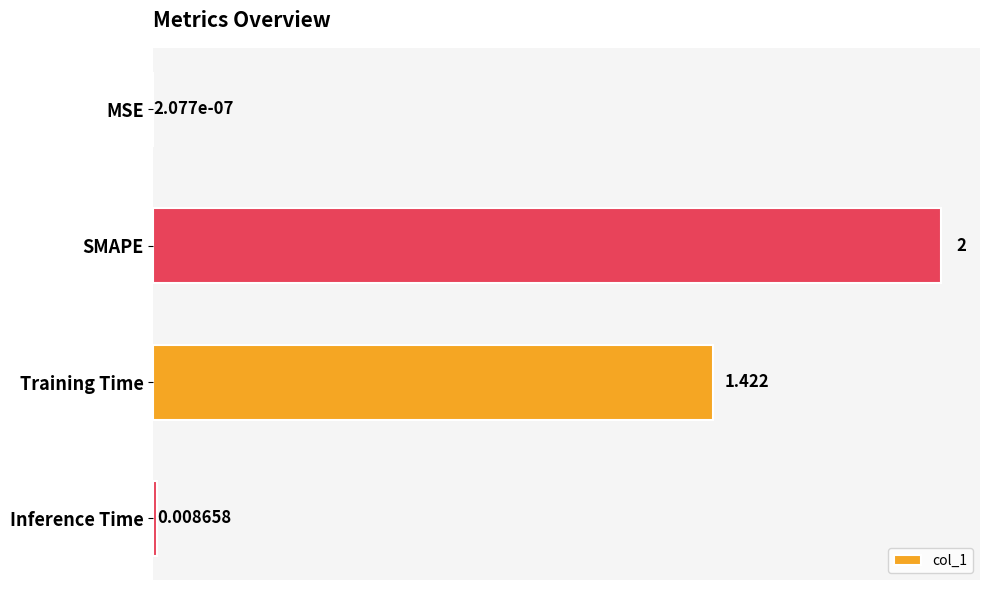

Which category has the highest value across all series?

SMAPE